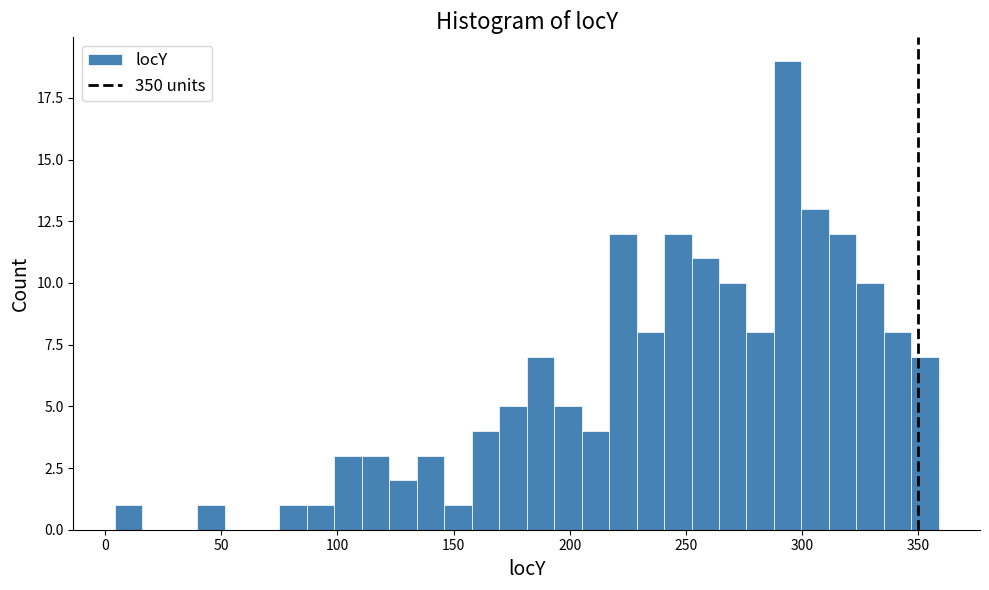

Read against the x-axis, roughly where is the centre of the tallest bar?

295